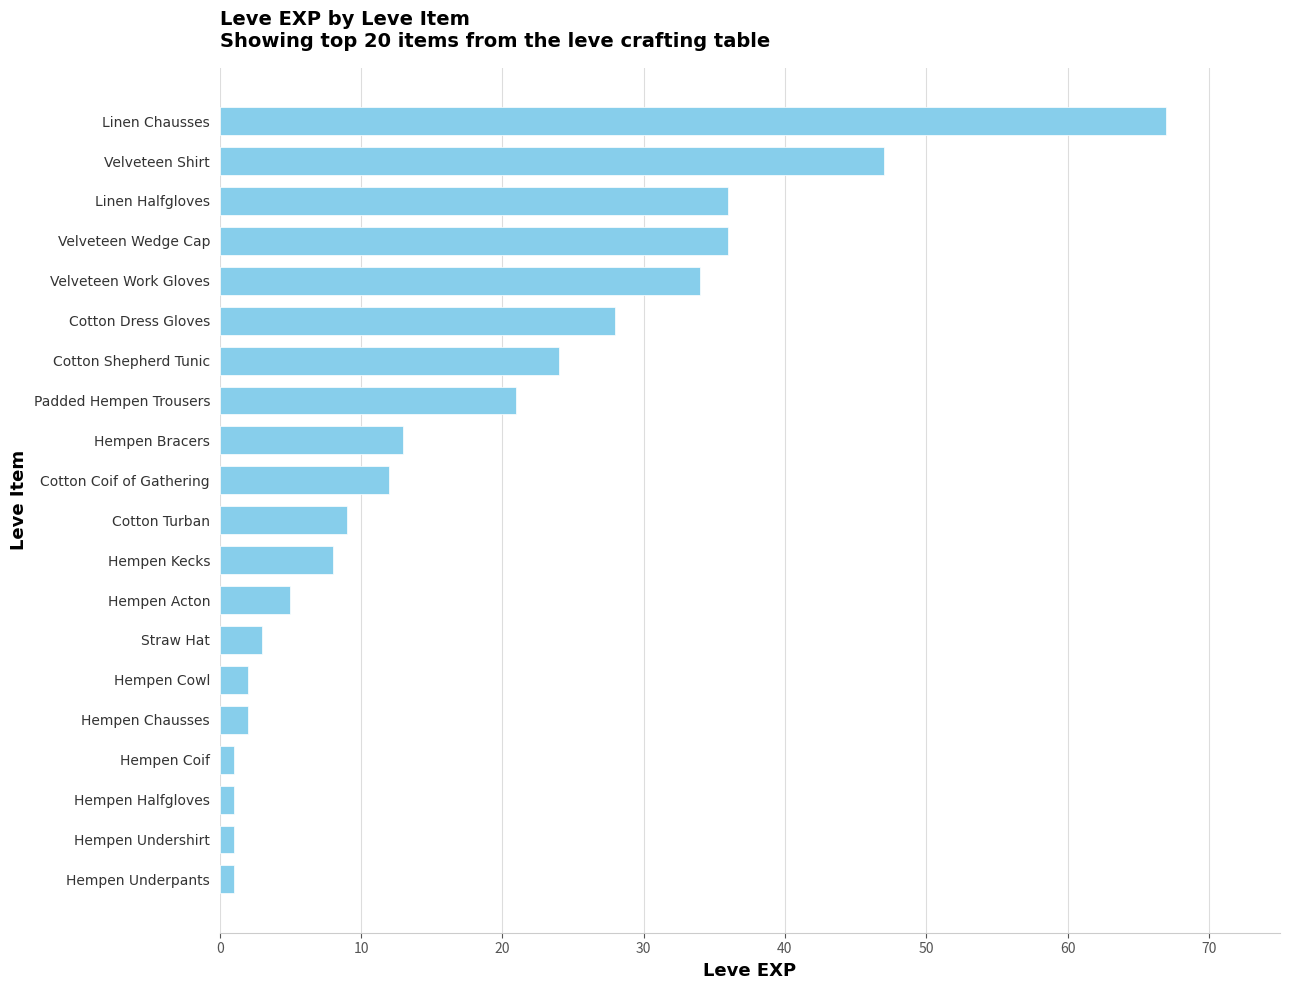

The value at Cotton Turban is 15. True or false?

False